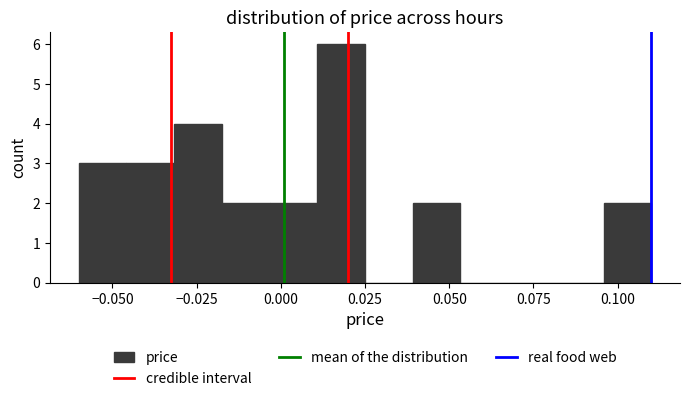

Read against the x-axis, roughly where is the centre of the tallest bar?

0.020